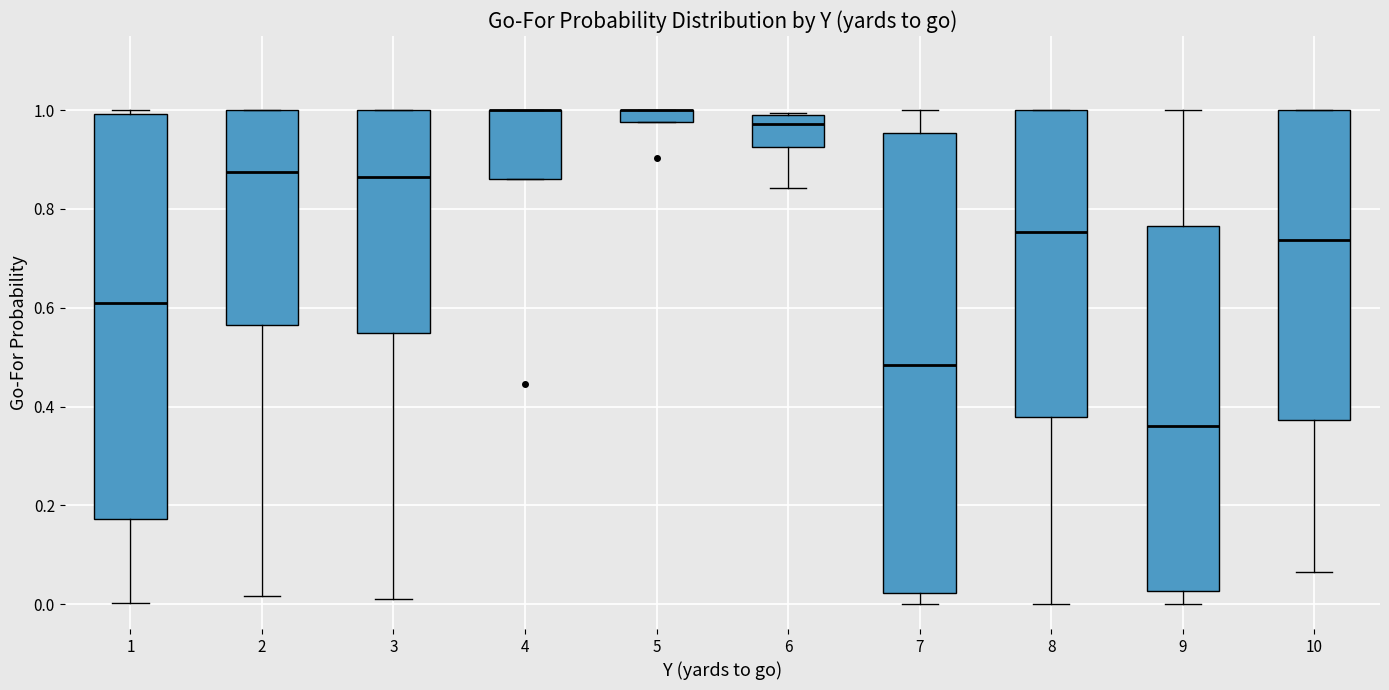

Which box is the tallest, from its lower edge to its upper edge?

7